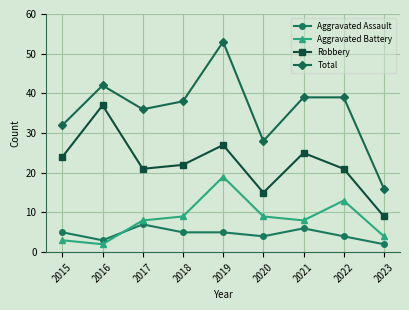

At 2015, list the series in order from smallest to largest.

Aggravated Battery, Aggravated Assault, Robbery, Total